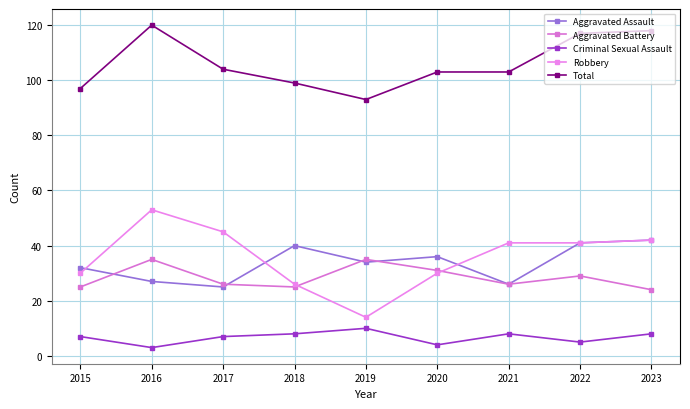

Which category has the highest value in the Criminal Sexual Assault series?

2019